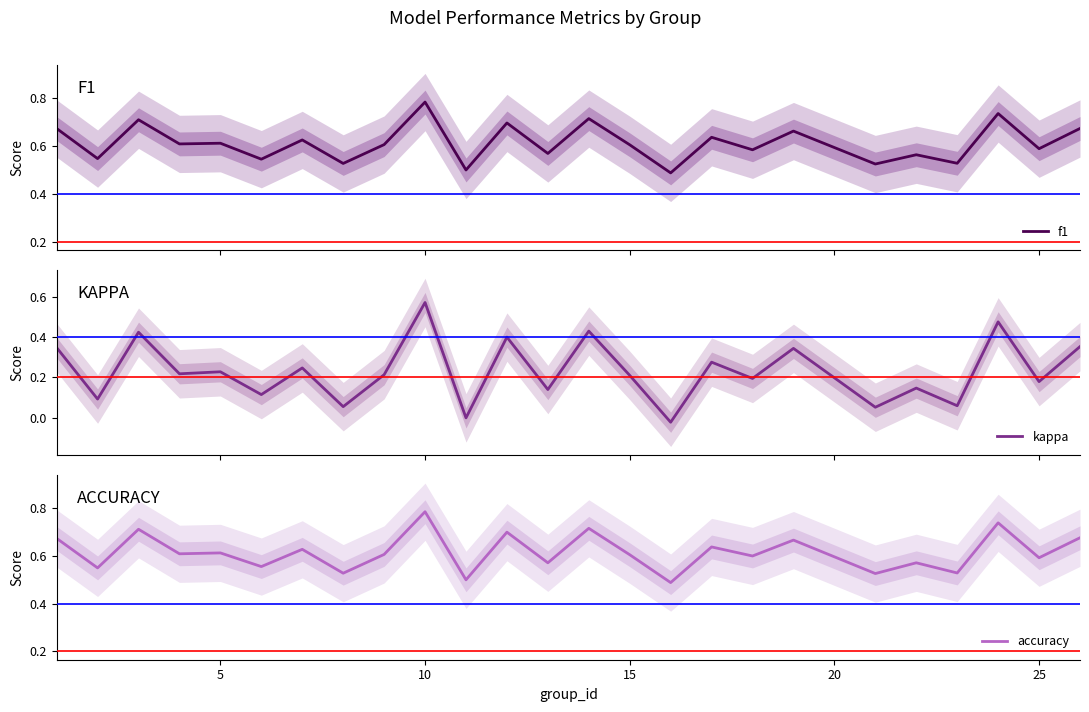

Which series changed the most between 10 and 10?

kappa